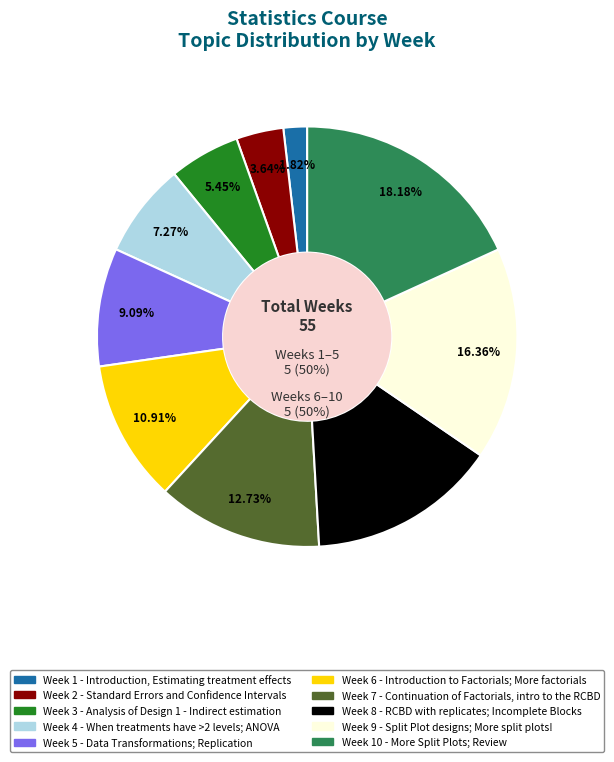

Is it true that When treatments have >2 levels; ANOVA is 1% of the pie?

False